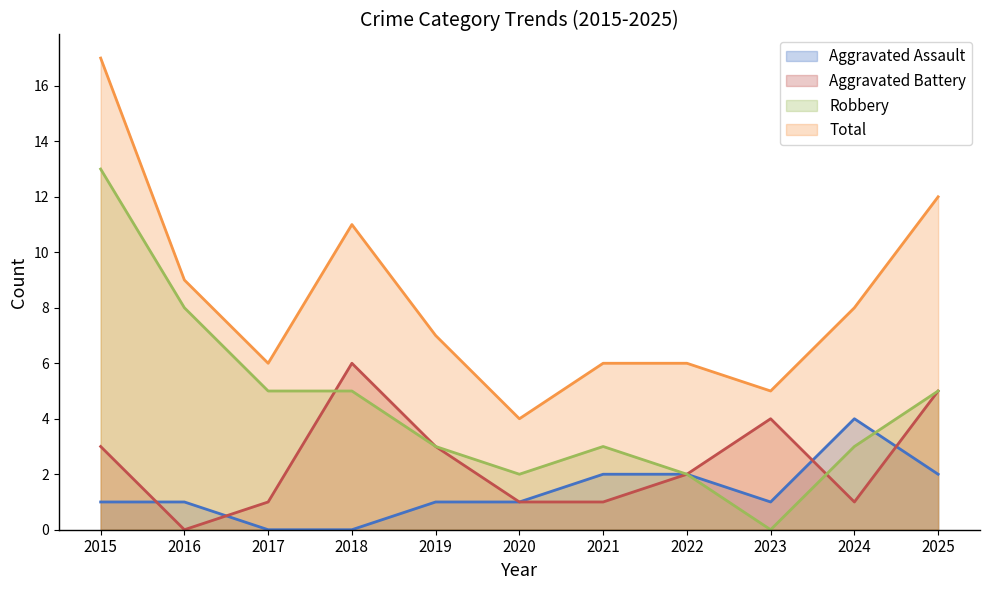

True or false: Total and Aggravated Battery cross at least once.

False